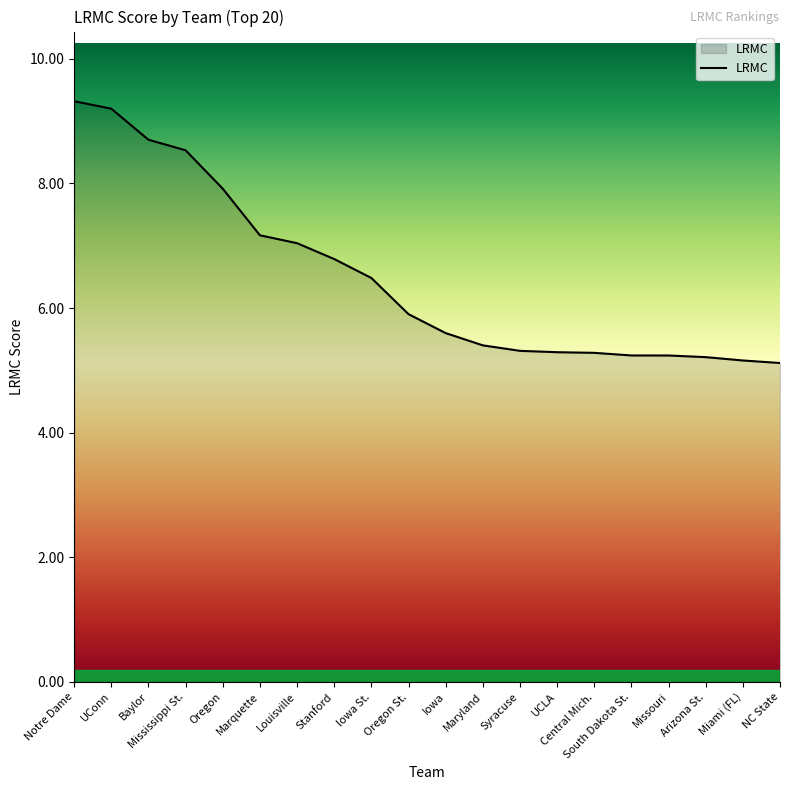

At which category does the chart reach its minimum across all series?

NC State